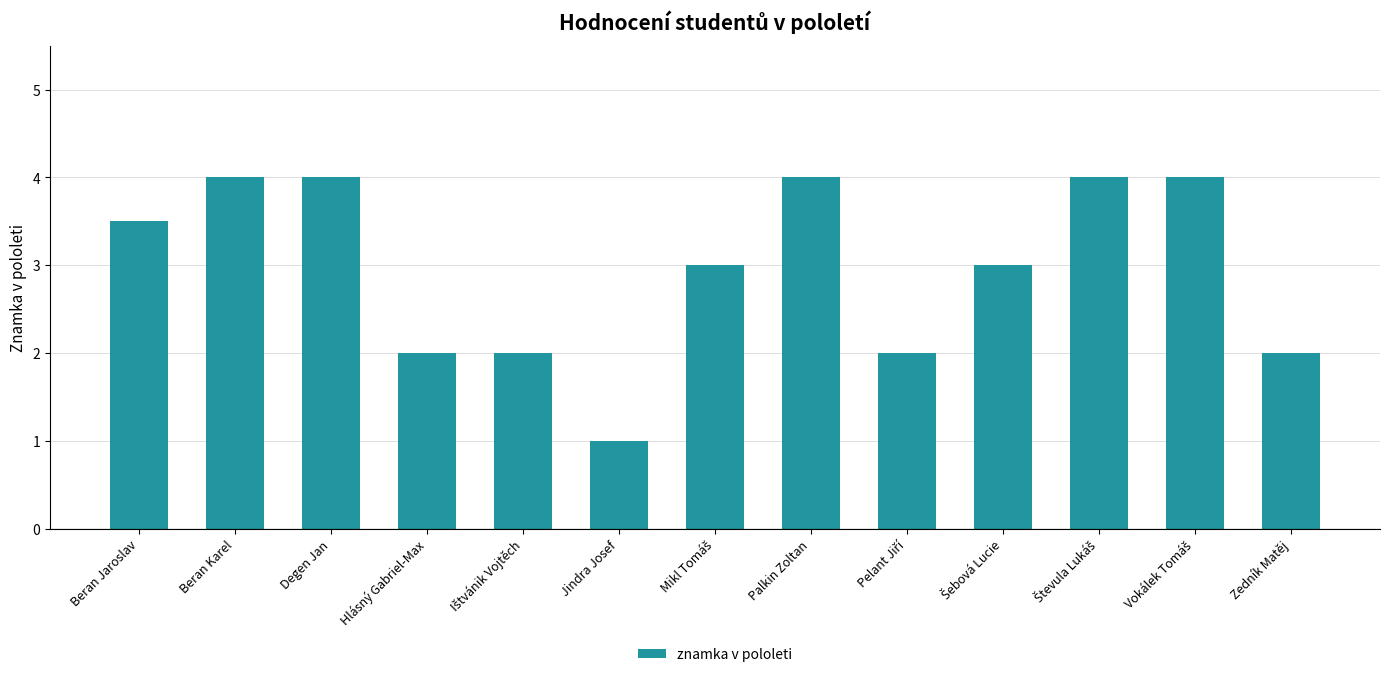

What is the label of the 12th bar from the right?

Beran Karel